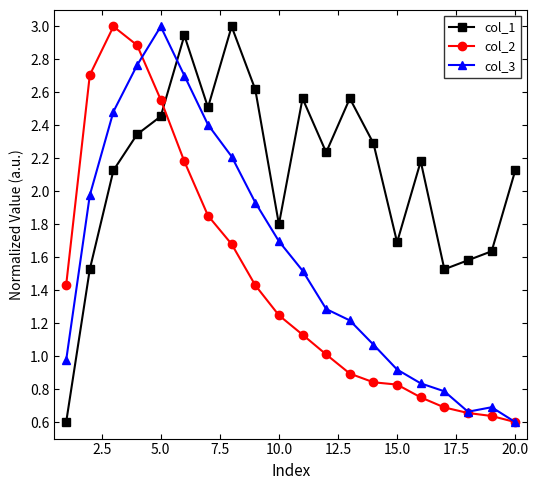

Which series has the largest total across all categories?

col_1